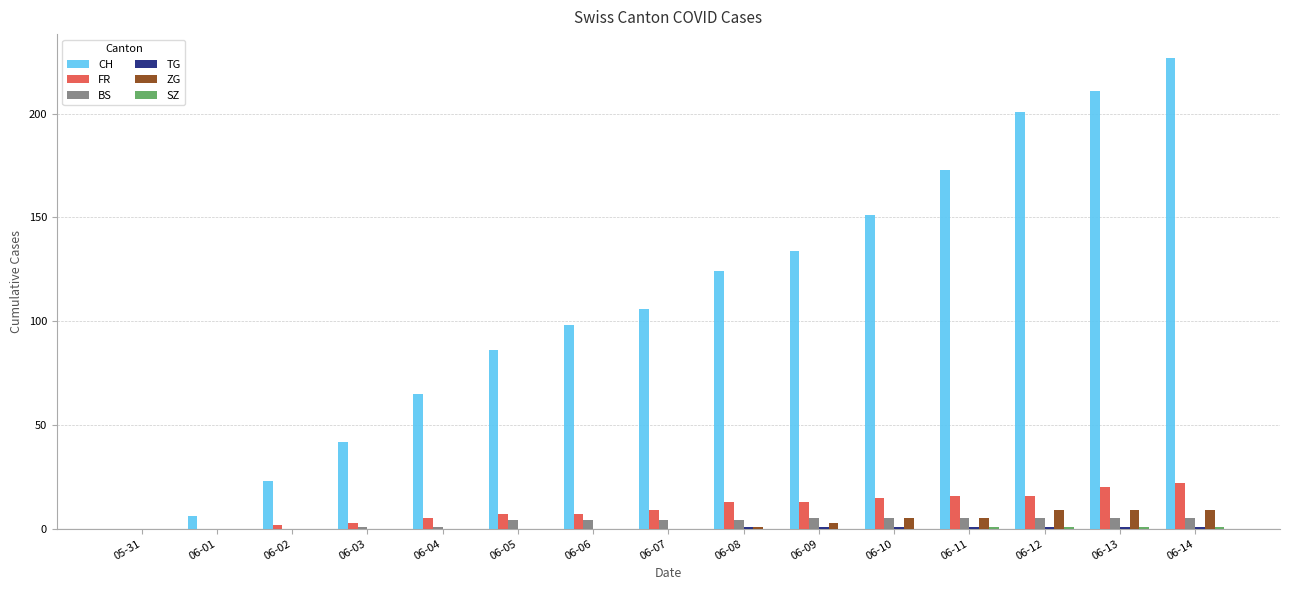

At which category is the sum across all series the highest?

06-14